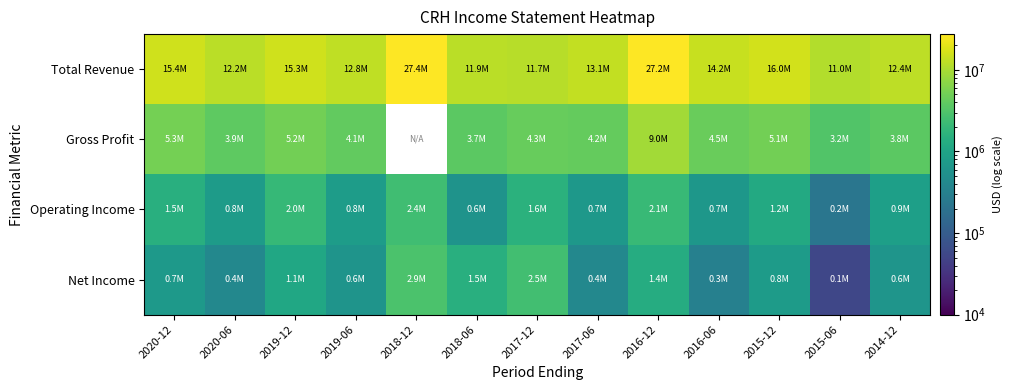

At which label does Gross Profit reach its peak?

2016-12